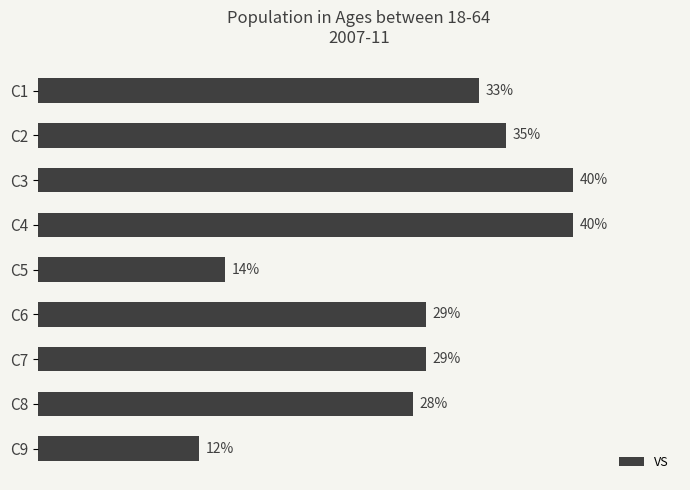

At which label is the value closest to 26?

C8